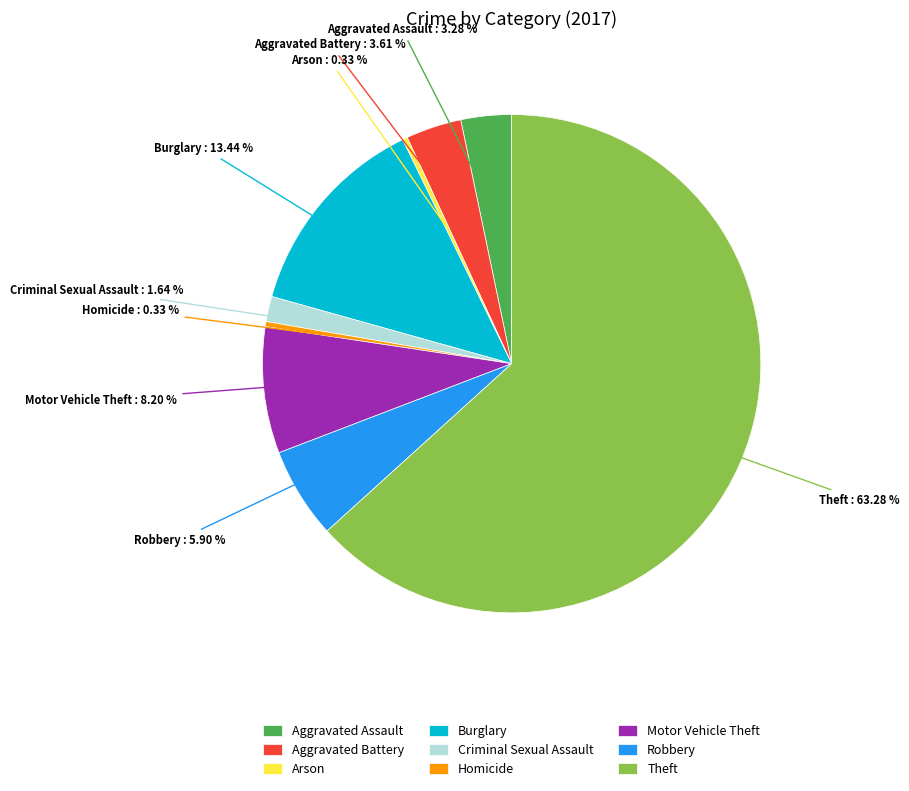

To the nearest percent, what is the difference between the Arson and Robbery slice percentages?

6%